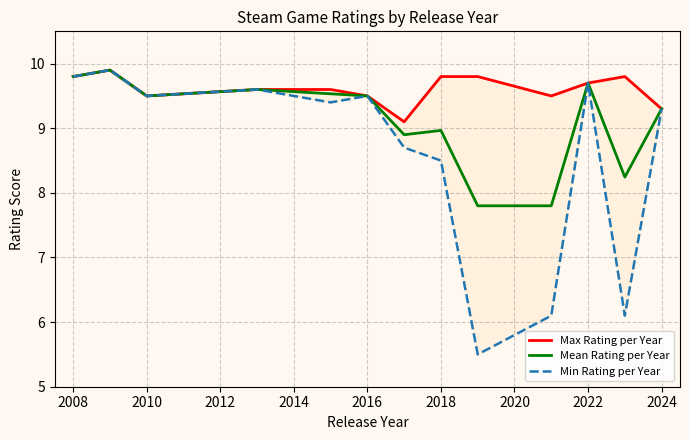

What is the maximum value for Mean Rating per Year?

9.9